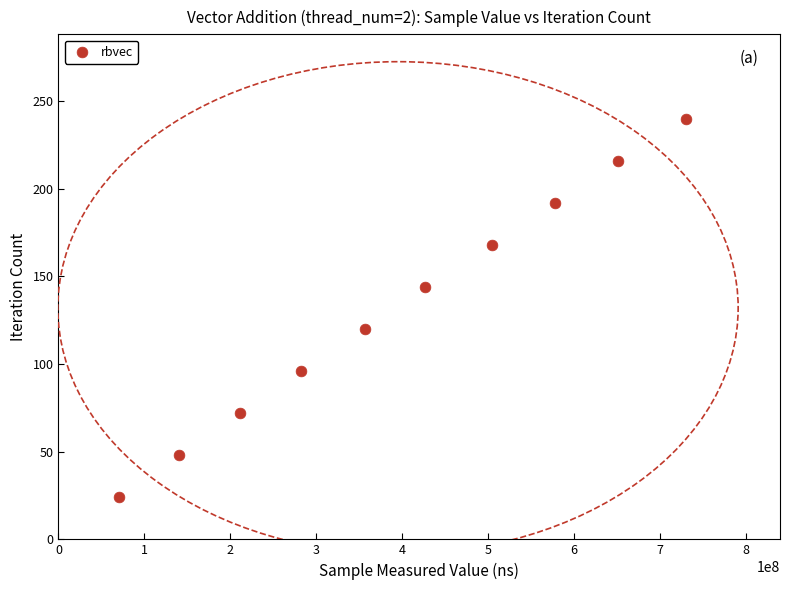

What is the range of Y values (max minus min)?

216